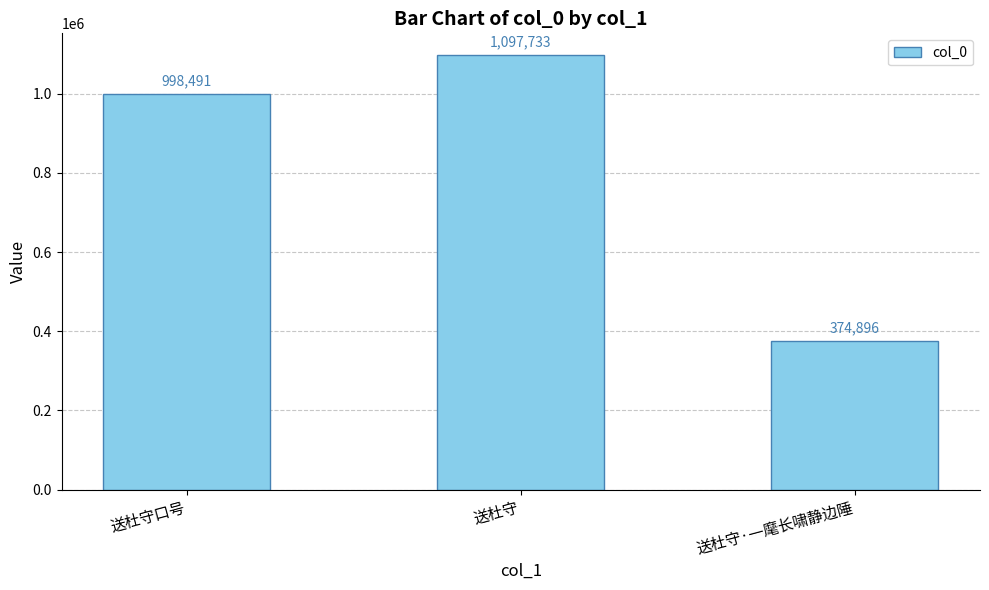

How many distinct data groups are displayed?

1